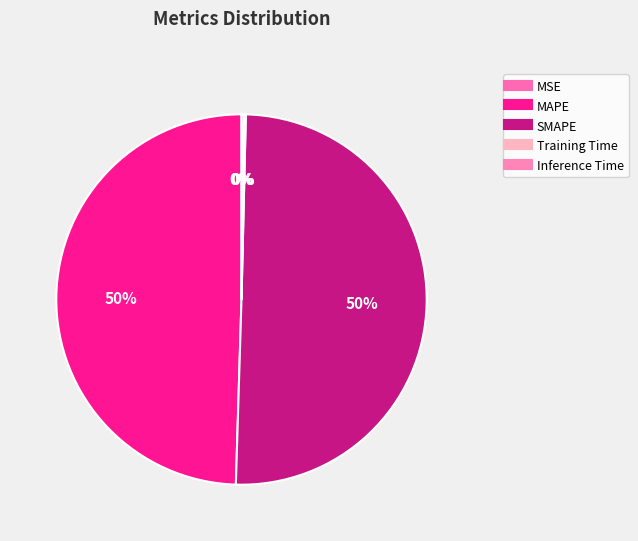

Is there any slice that represents more than half of the pie?

Yes